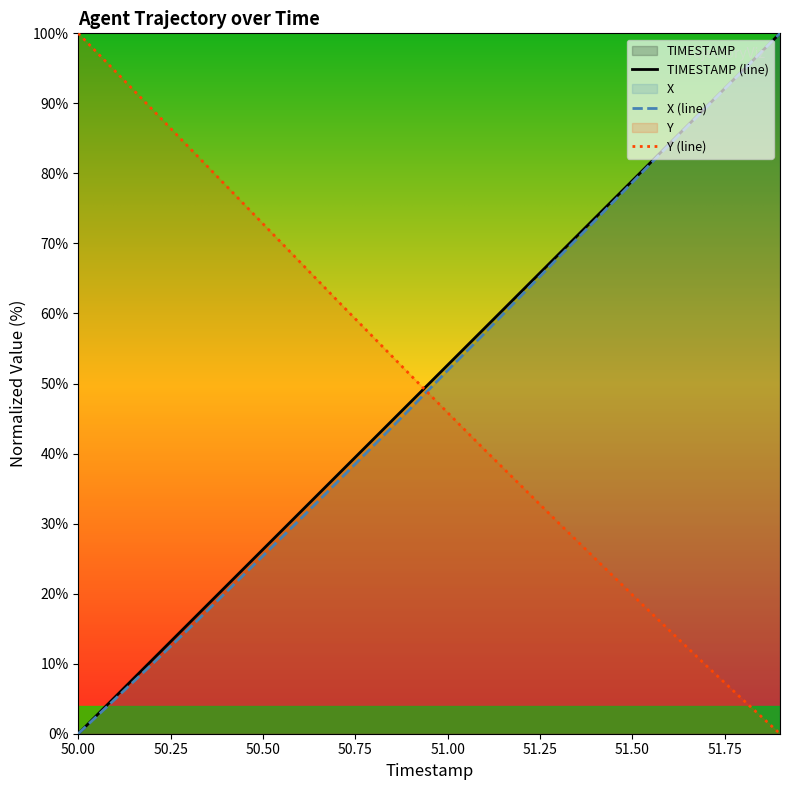

What is the average value of the Y (line) series?

49.1